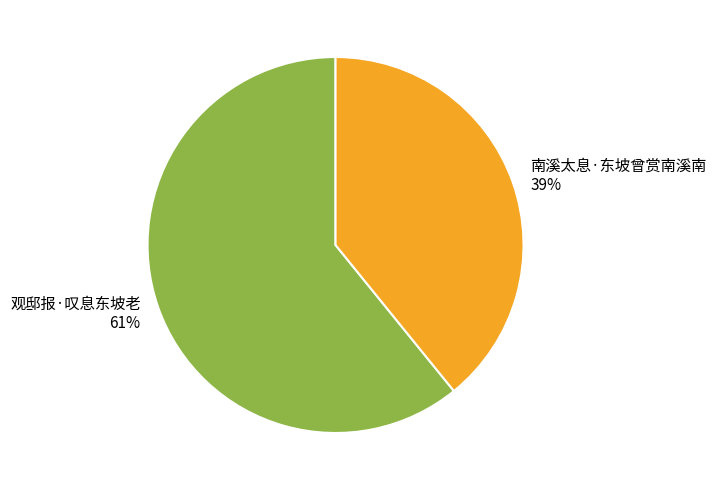

How many slices are in this pie chart?

2